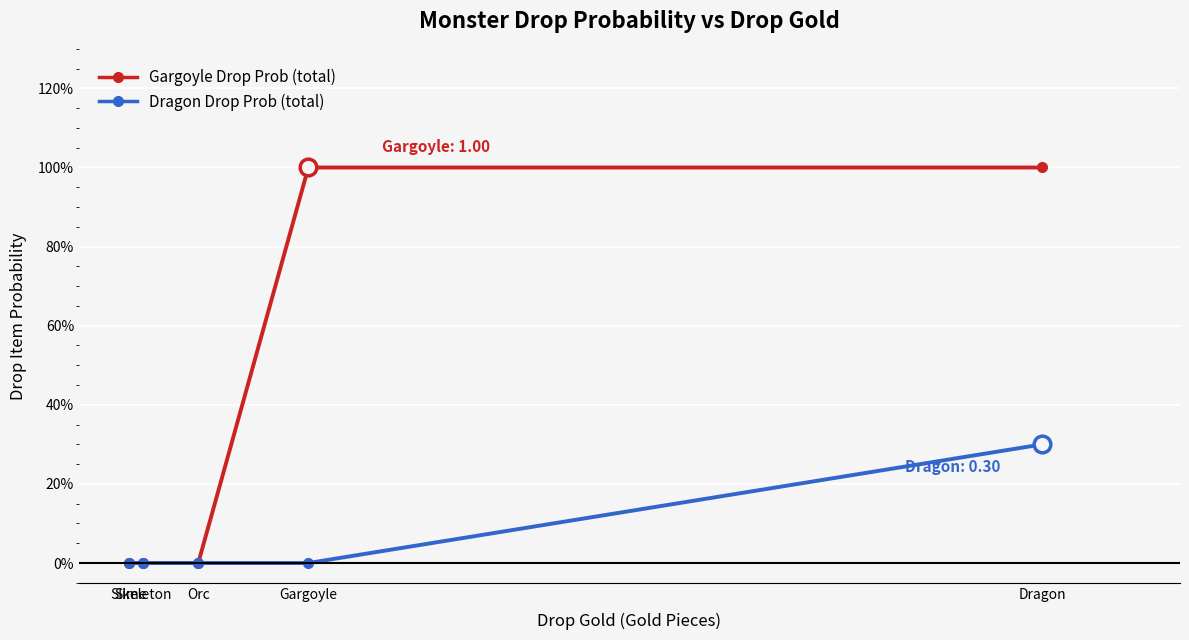

Does the chart have visible grid lines?

Yes